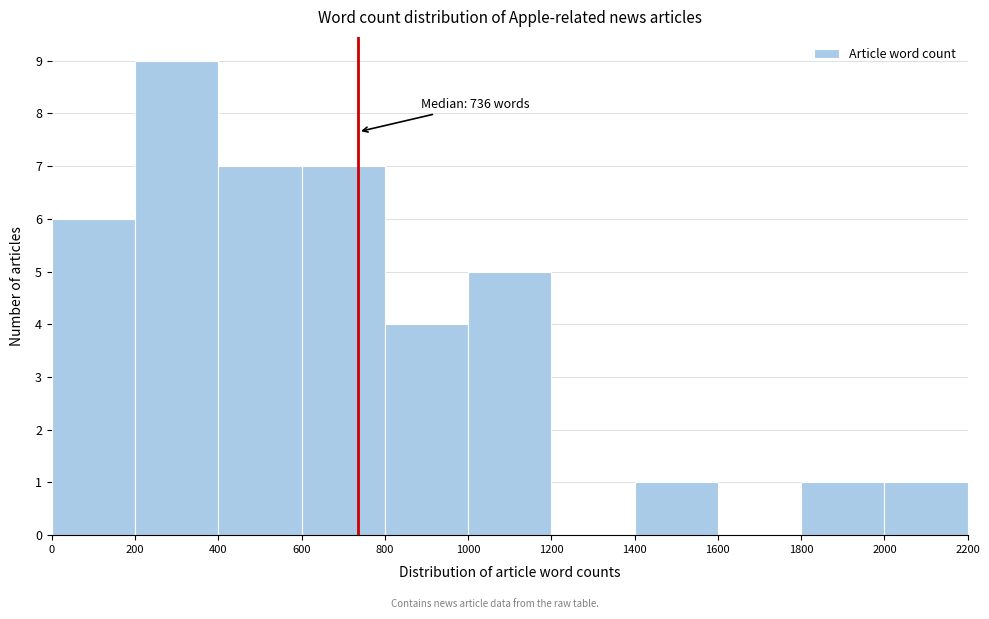

Which range on the x-axis has the tallest bar?

200 to 400